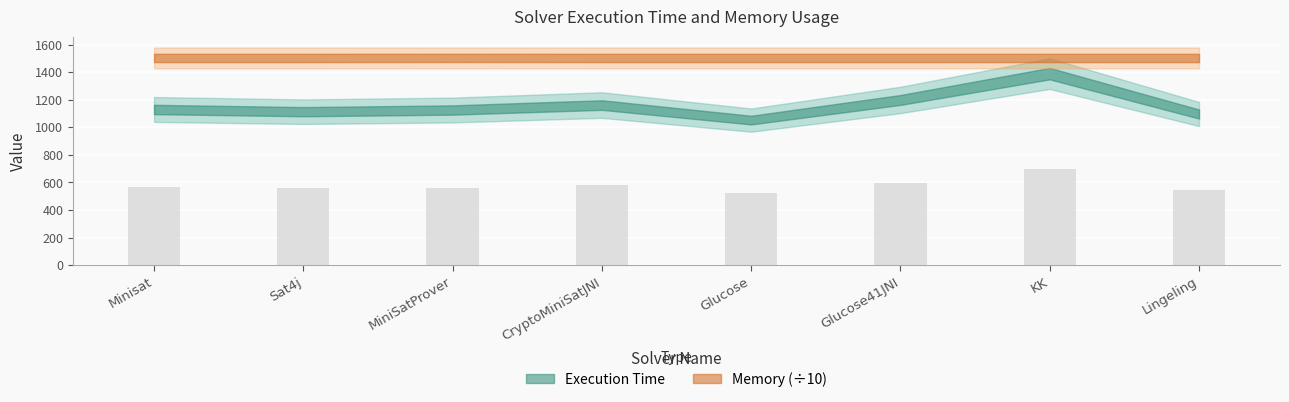

The chart shows a value of 402.0 at CryptoMiniSatJNI. True or false?

False